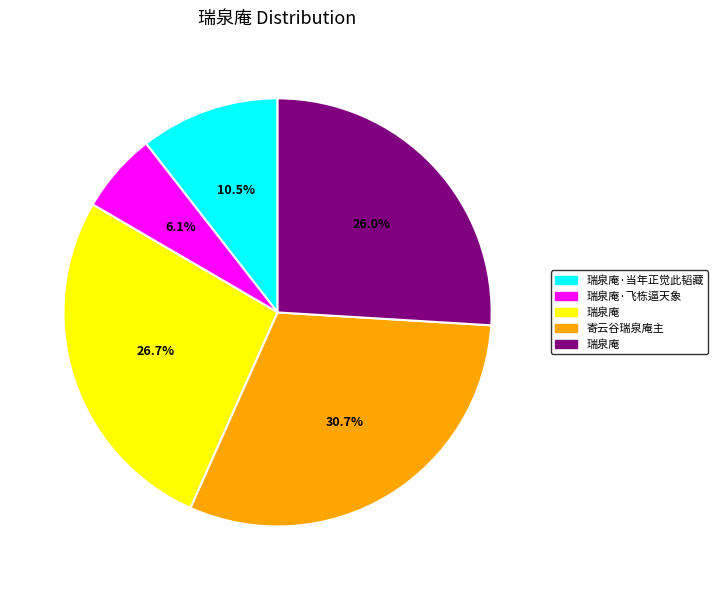

Does any single category account for the majority?

No